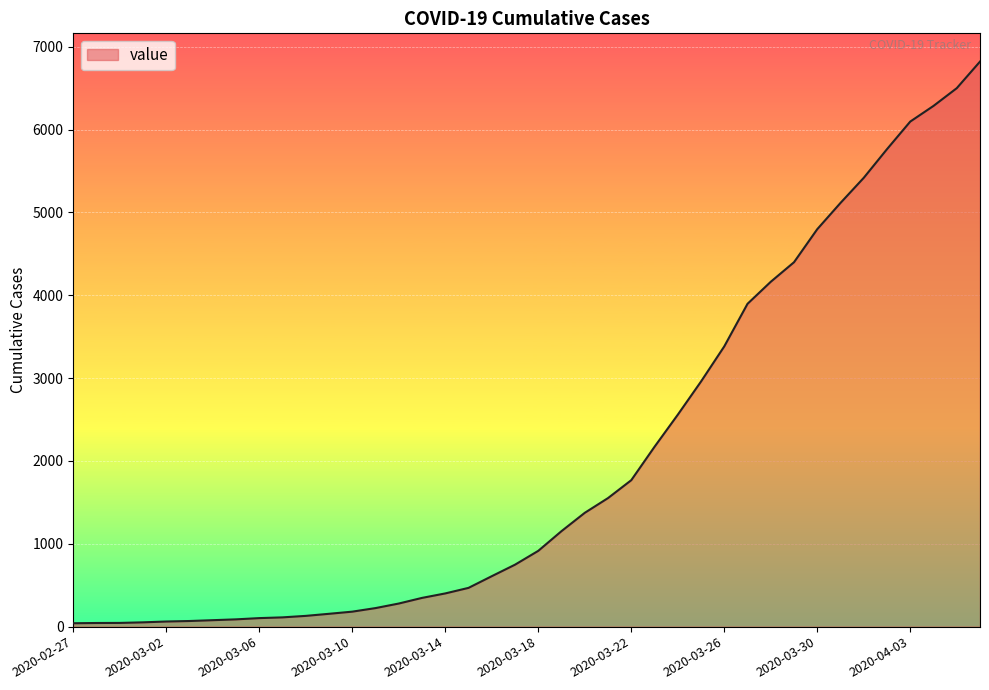

What is the difference between the maximum and minimum values?

6780